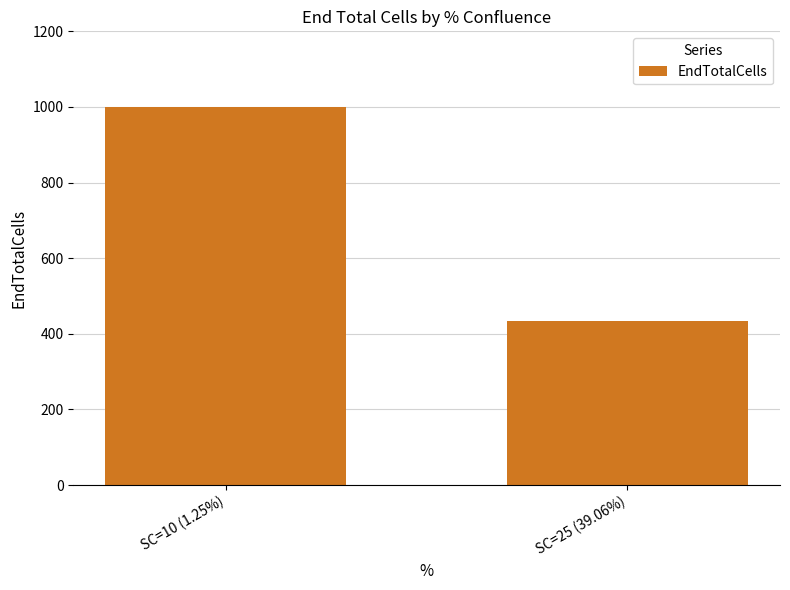

What is the sum of all values?

1435